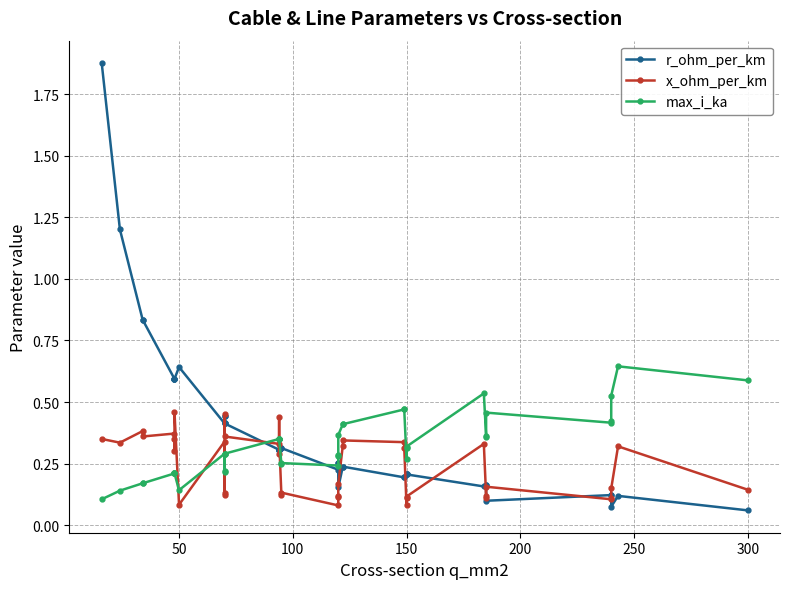

How many interior local peaks does the x_ohm_per_km series have?

12